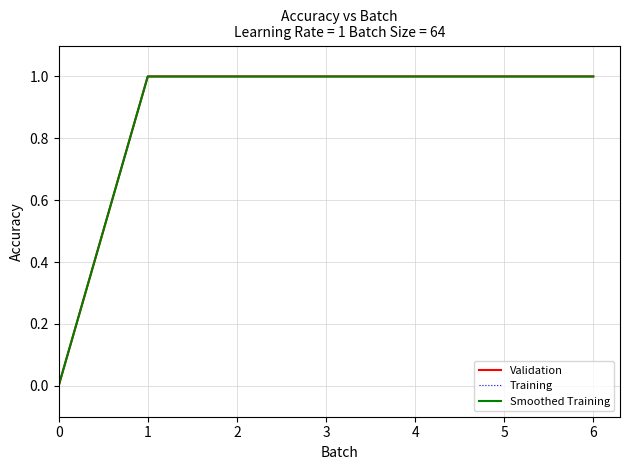

Between 0 and 6, which series saw the biggest shift?

Validation